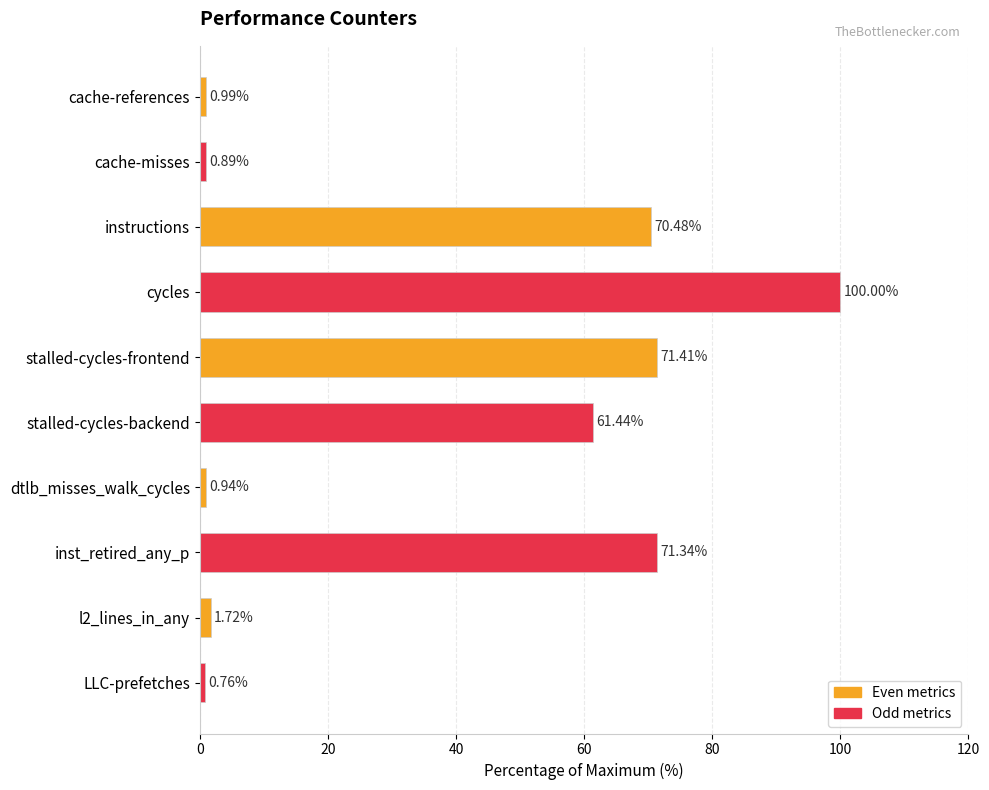

What is the difference between the maximum and minimum values?

99.2